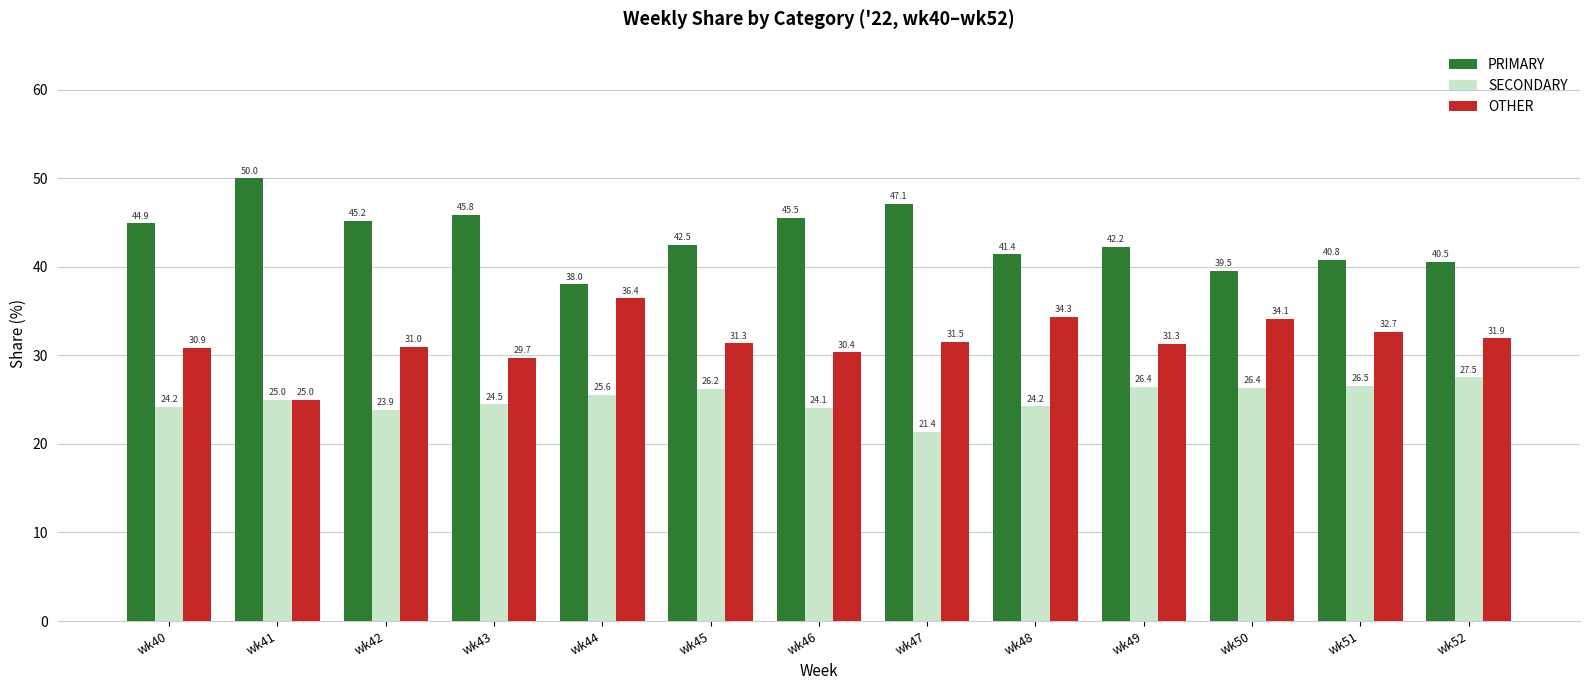

What is the minimum value for PRIMARY?

38.0